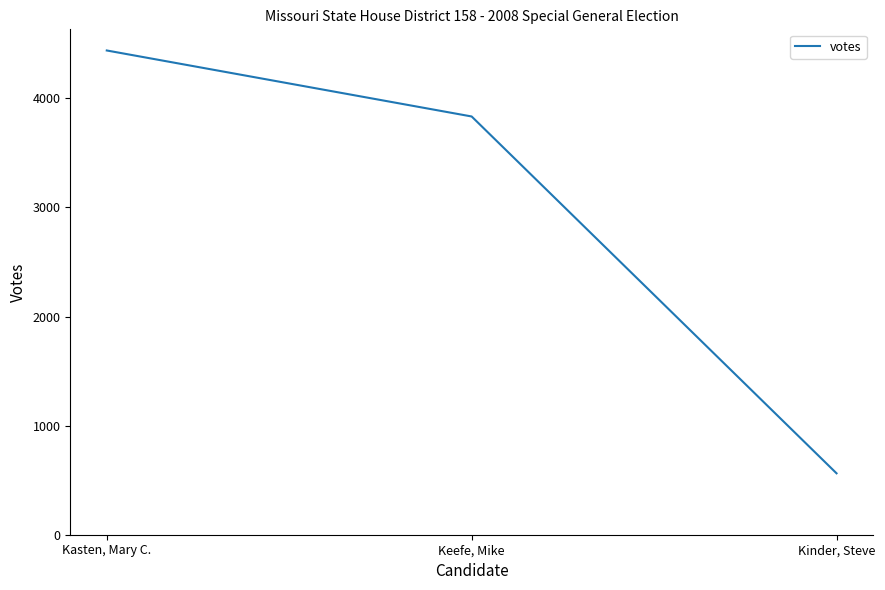

What is the sum of the values at Keefe, Mike and Kasten, Mary C.?

8273